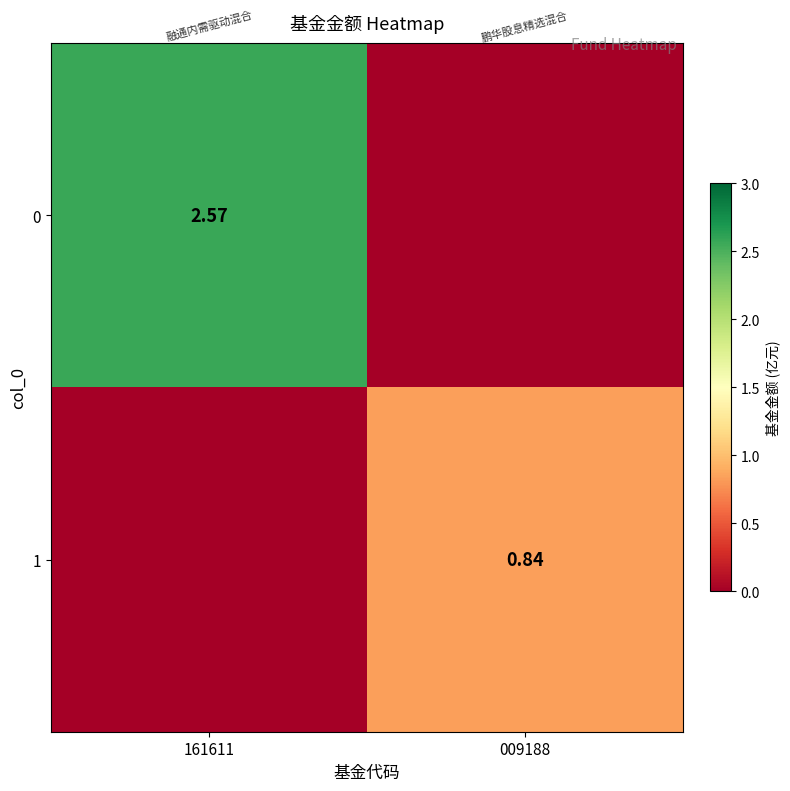

Is the value of 1 at 009188 greater than the value of 0 at 161611?

No